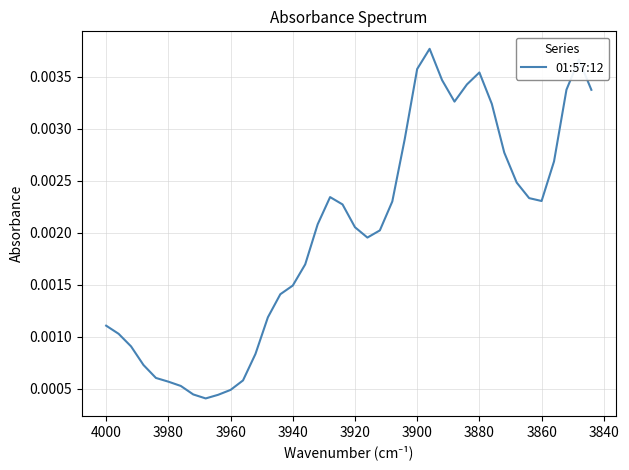

How many distinct data groups are displayed?

1